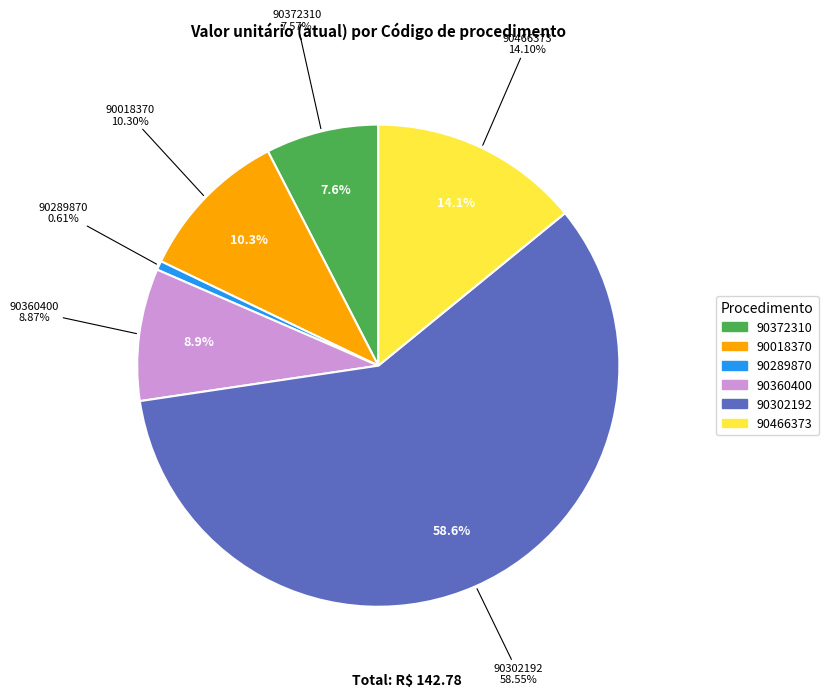

Is it true that 90289870 is 9% of the pie?

False